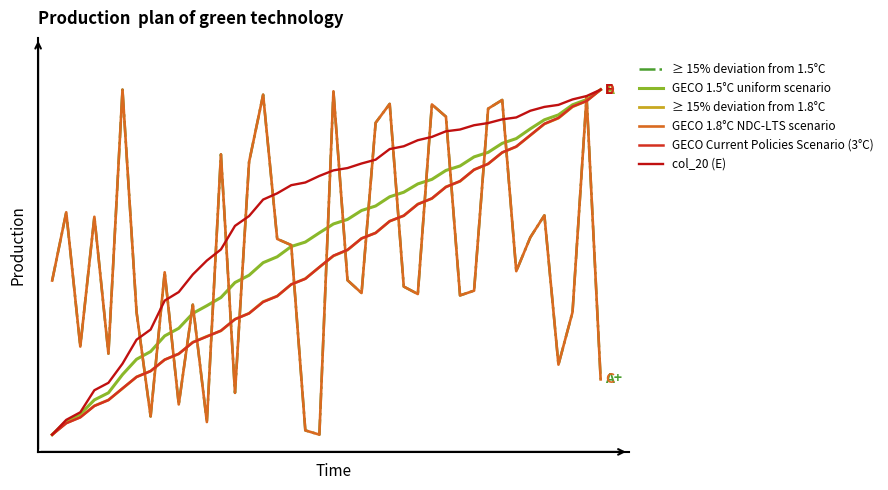

Is it true that A+ equals 0.0 at 11?

True